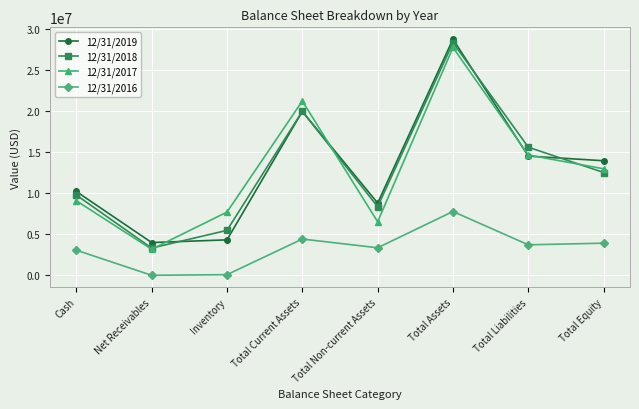

At which category does 12/31/2017 reach its first local valley?

Net Receivables